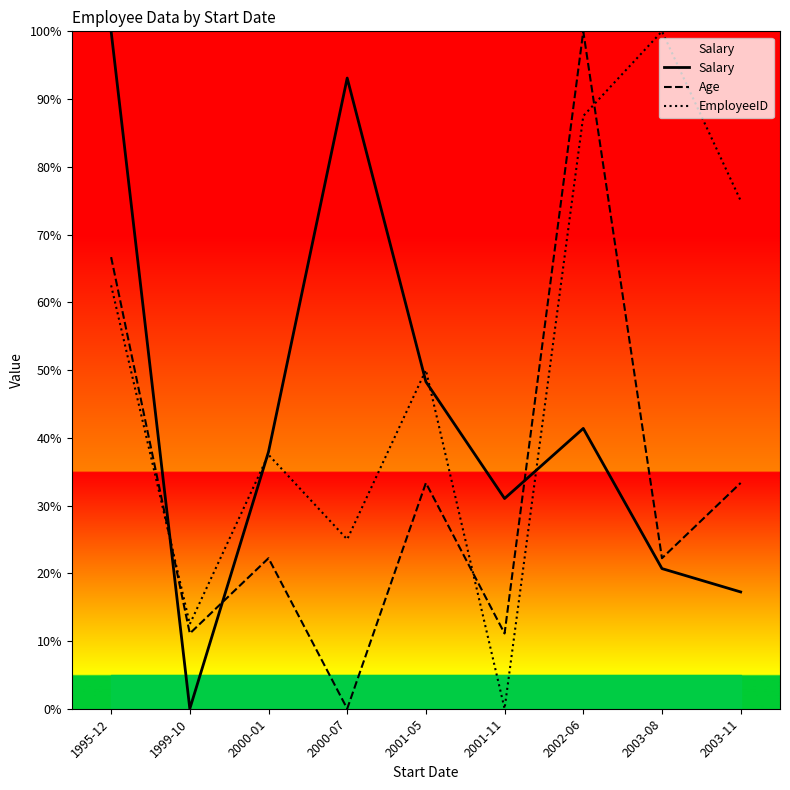

At how many categories does at least one series exceed 47?

6